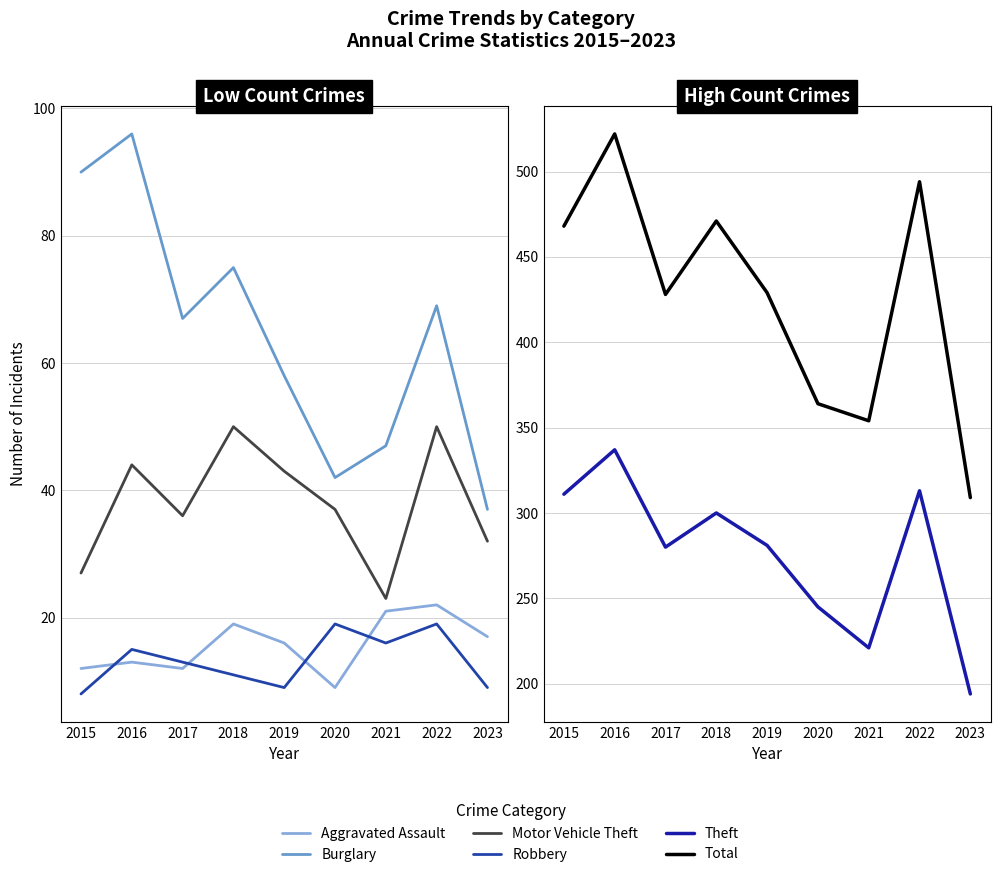

In Motor Vehicle Theft, how many points are higher than both neighbors (excluding endpoints)?

3